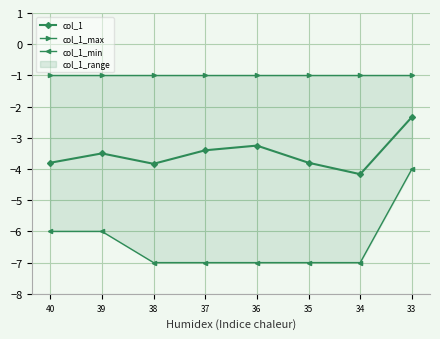

Rank the series by their average value, from lowest to highest.

col_1_min, col_1, col_1_max